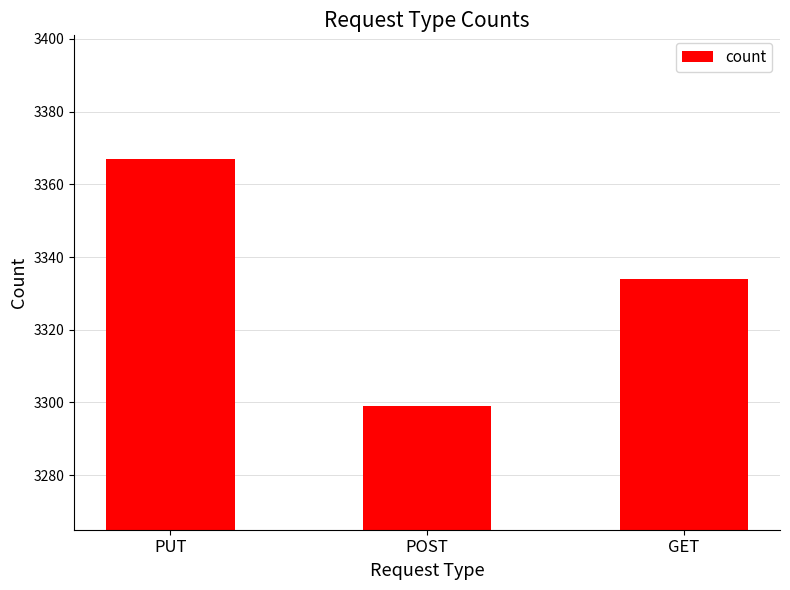

Reading right to left, list all the values displayed in this chart.

GET=3334	POST=3299	PUT=3367